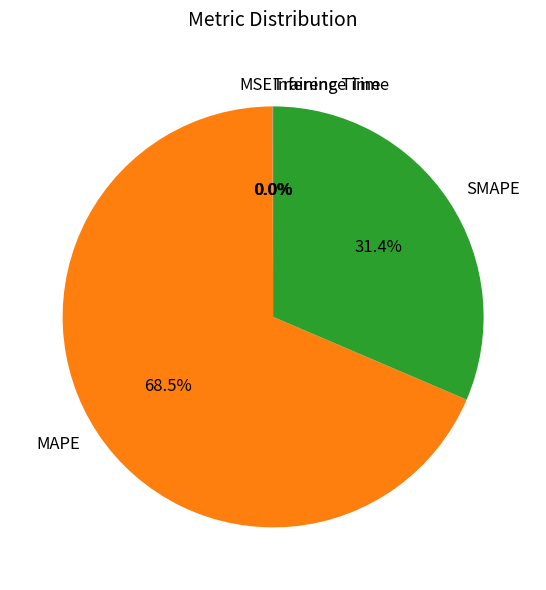

Which has a higher value, MAPE or SMAPE?

MAPE